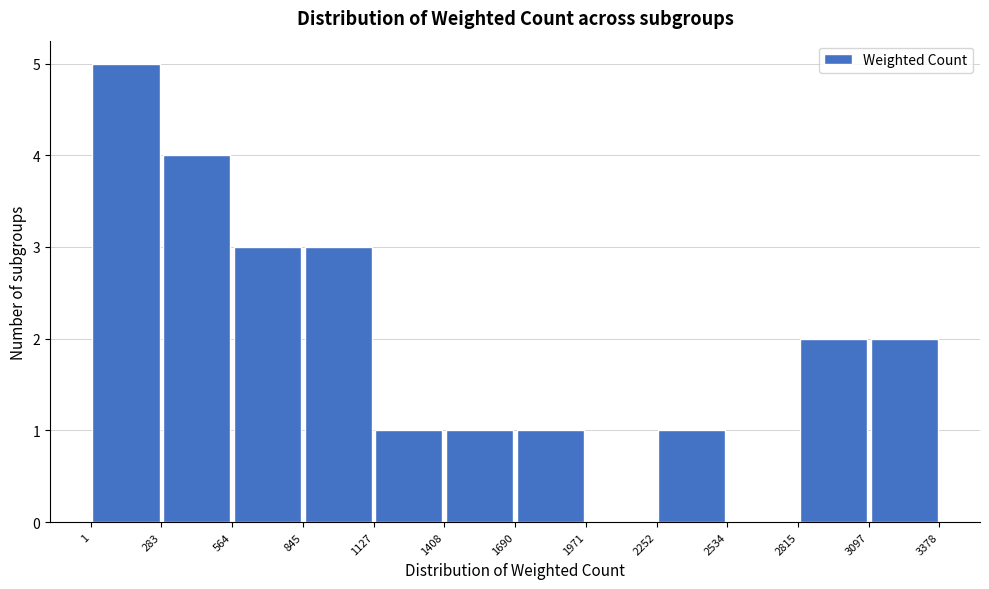

Reading left to right, transcribe this chart: for each bar, give the range it covers on the x-axis and its height. The values are not printed on the chart, so give them approximately, as read against the axis.

1 to 283: 5
283 to 564: 4
564 to 845: 3
845 to 1127: 3
1127 to 1408: 1
1408 to 1690: 1
1690 to 1971: 1
1971 to 2252: 0
2252 to 2534: 1
2534 to 2815: 0
2815 to 3097: 2
3097 to 3378: 2